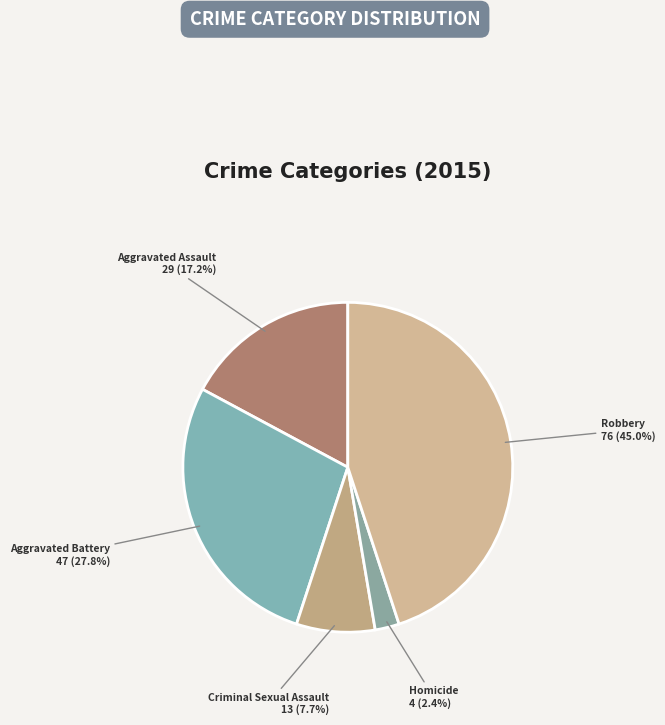

Does any single category account for the majority?

No